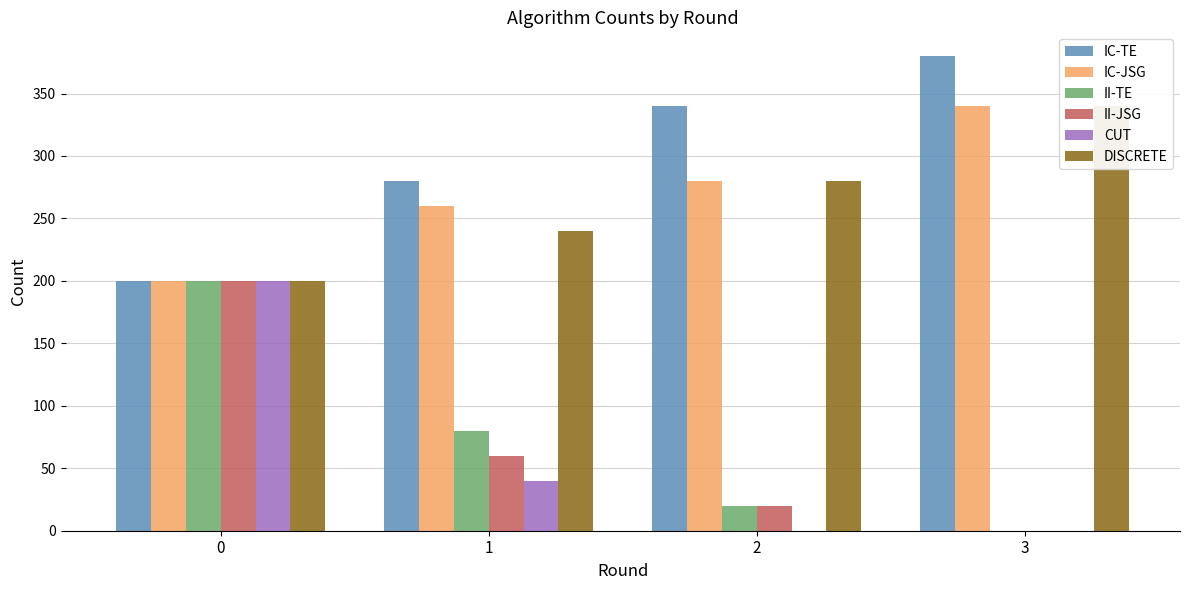

What are all the series names shown in the legend?

IC-TE, IC-JSG, II-TE, II-JSG, CUT, DISCRETE